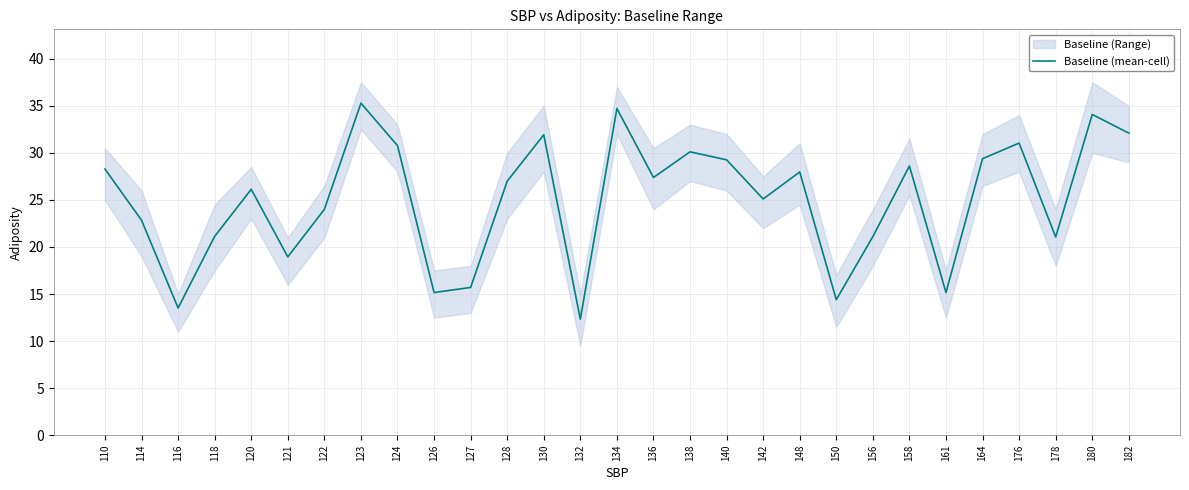

List the labels in order of value, largest first.

123, 134, 180, 182, 130, 176, 124, 138, 164, 140, 158, 110, 148, 136, 128, 120, 142, 122, 114, 118, 156, 178, 121, 127, 126, 161, 150, 116, 132